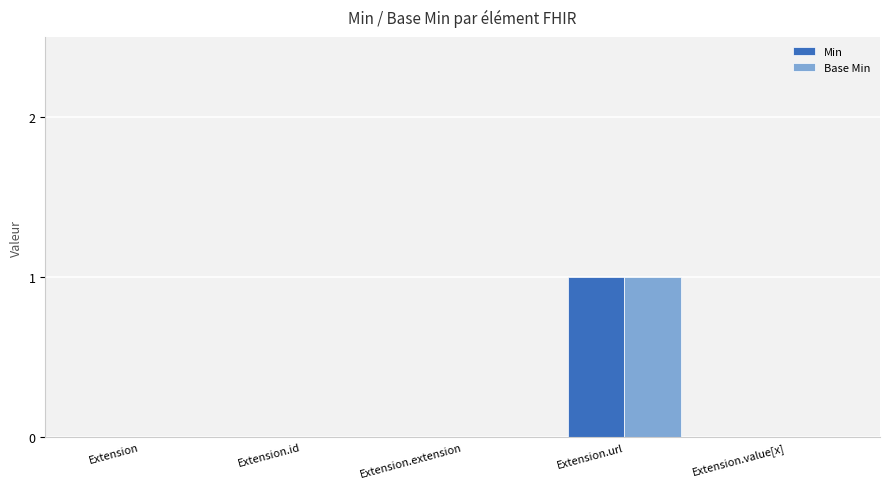

Is it true that Min equals 0 at Extension.id?

True